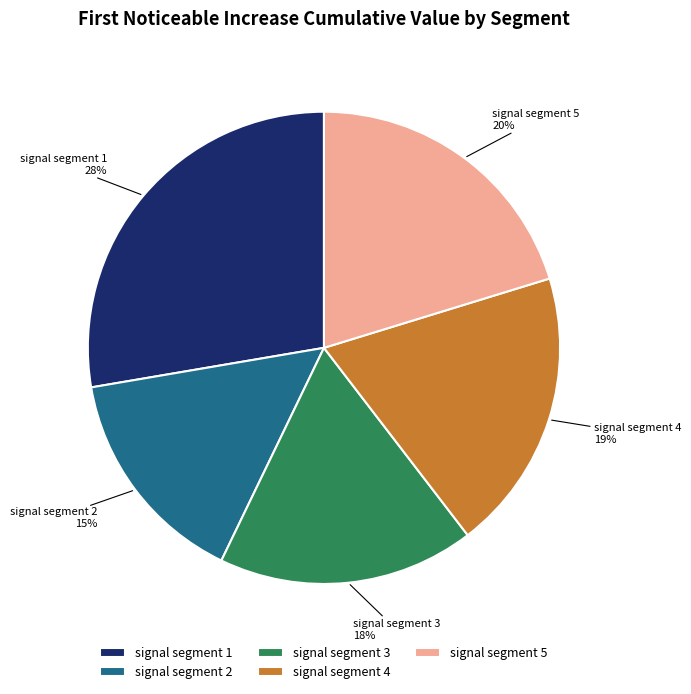

To the nearest percent, what percentage of the pie is signal segment 2?

15%